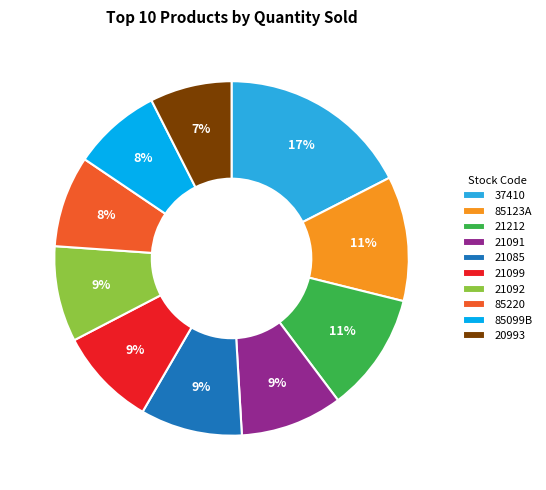

Which has a higher value, 85099B or 21091?

21091